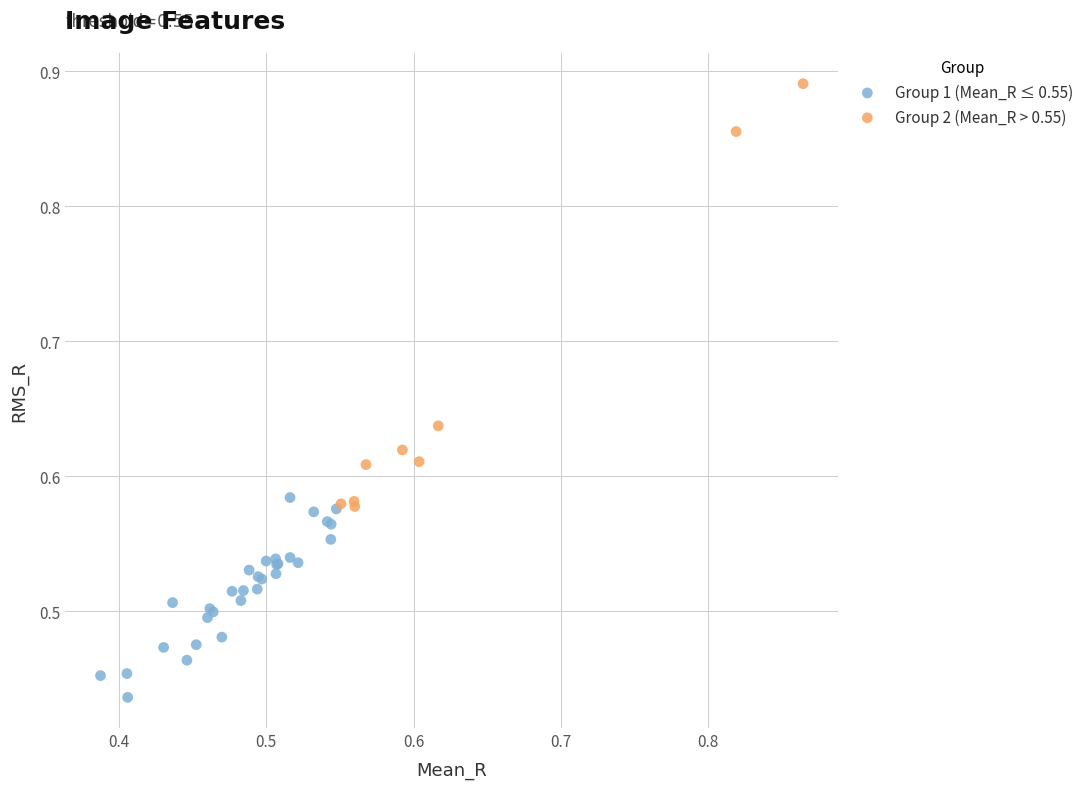

Which series contains the highest Y value?

Group 2 (Mean_R > 0.55)